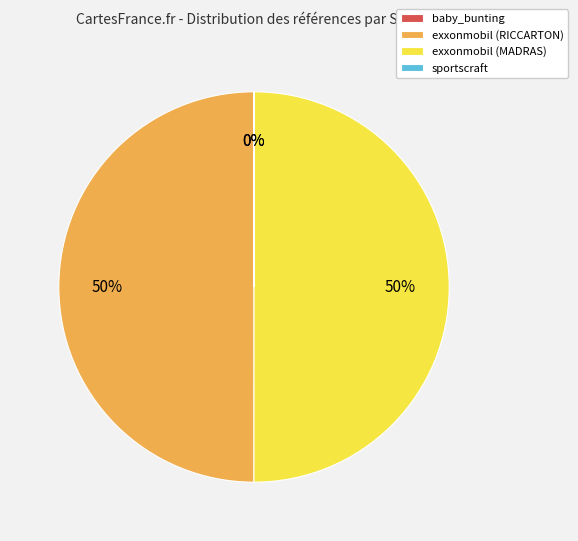

True or false: exxonmobil (MADRAS) accounts for 50% of the total.

True